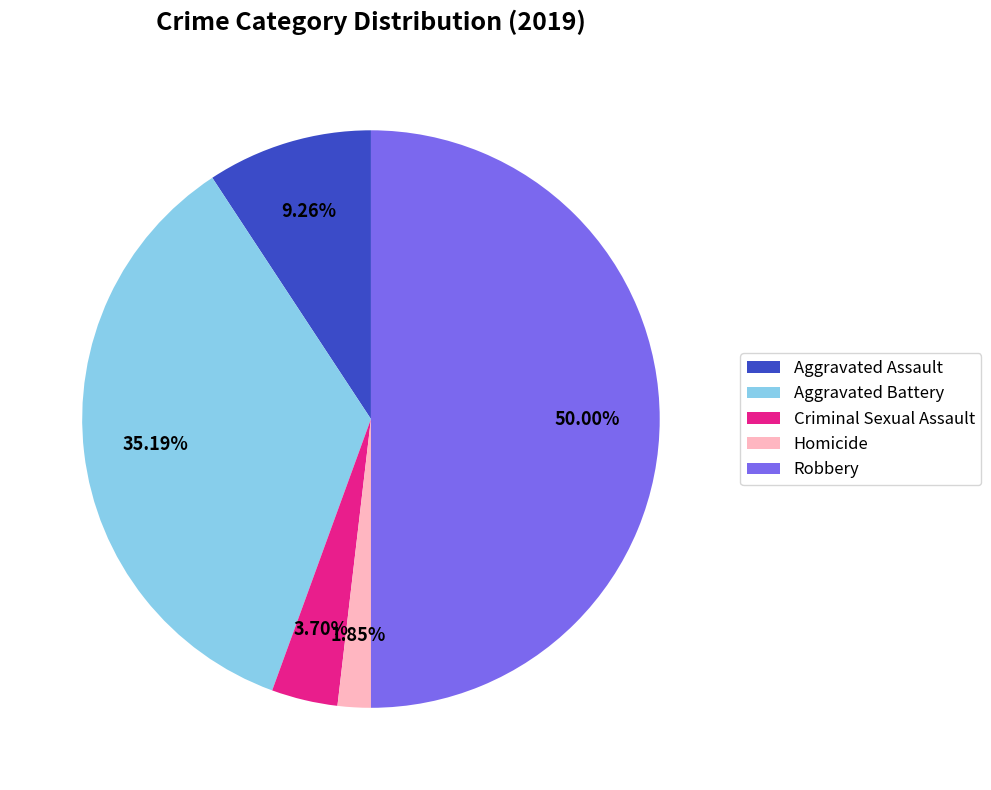

To the nearest percent, what is the combined percentage of Criminal Sexual Assault and Robbery?

54%